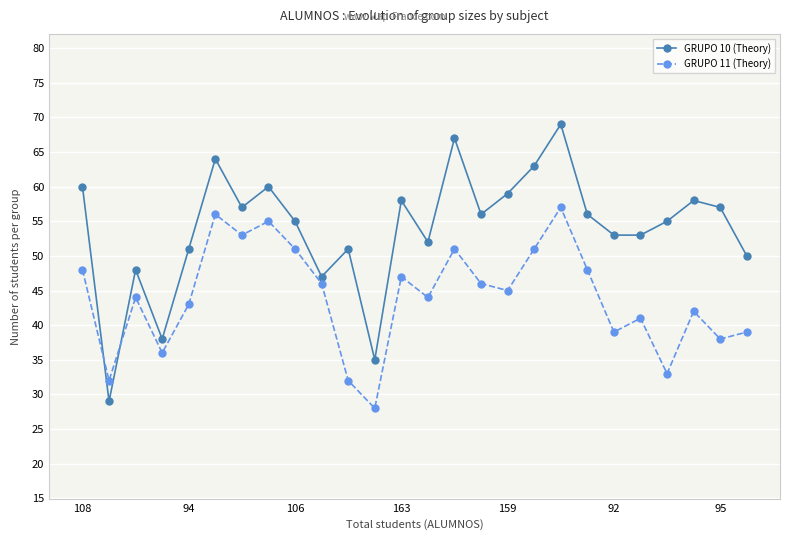

How many interior local peaks does the GRUPO 11 (Theory) series have?

8